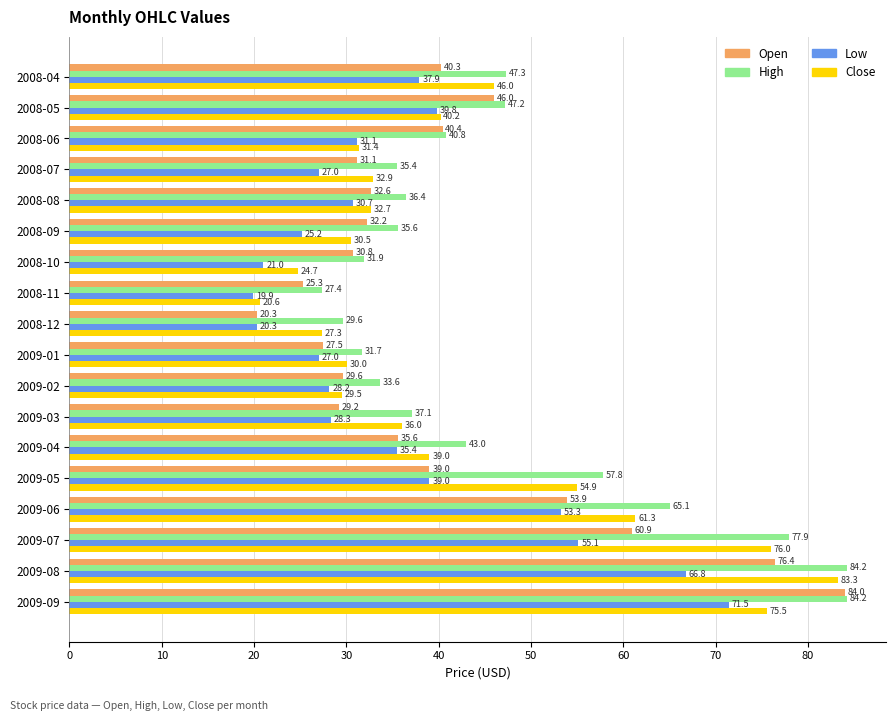

Which series has the largest range (max minus min)?

Open